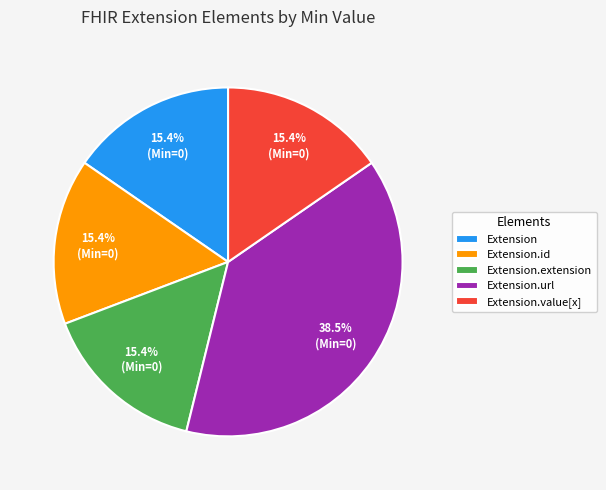

True or false: Extension.url accounts for 7% of the total.

False